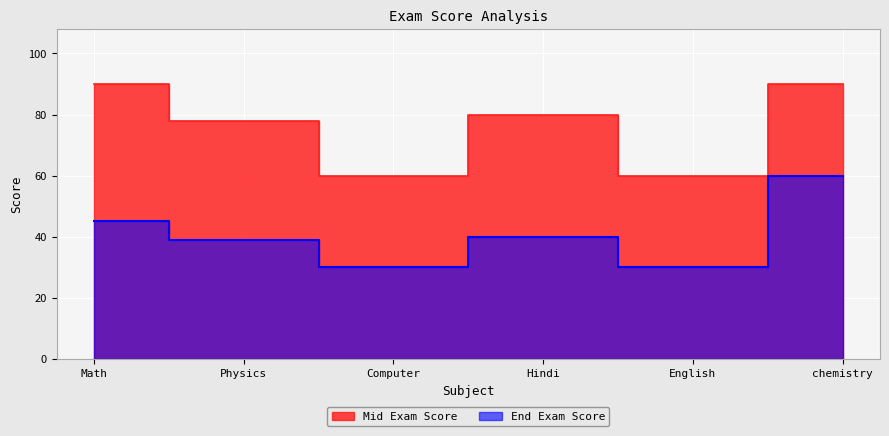

In End Exam Score, how many points are lower than both neighbors (excluding endpoints)?

2